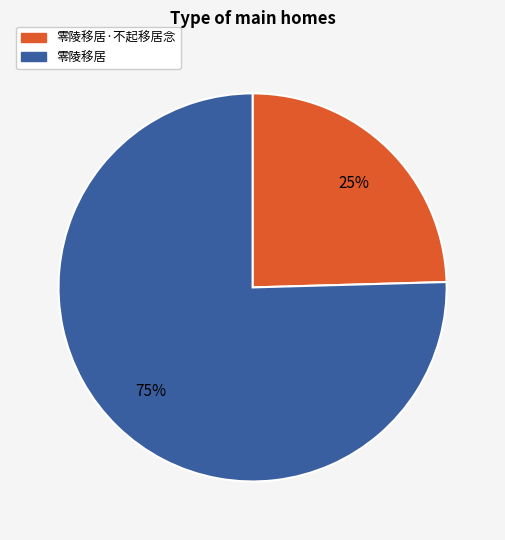

What is the largest slice in the pie chart?

零陵移居